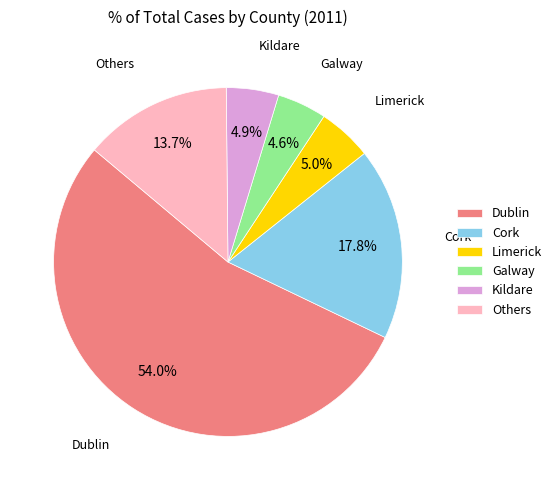

Is there any slice that represents more than half of the pie?

Yes